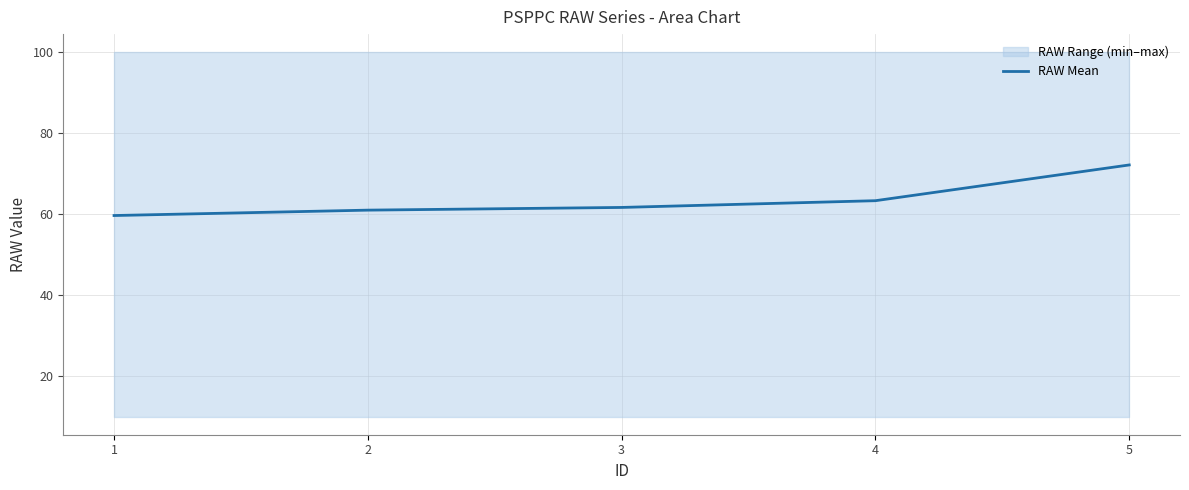

Reading right to left, what are all the values shown in this chart?

5=72.2	4=63.3	3=61.7	2=61.0	1=59.7